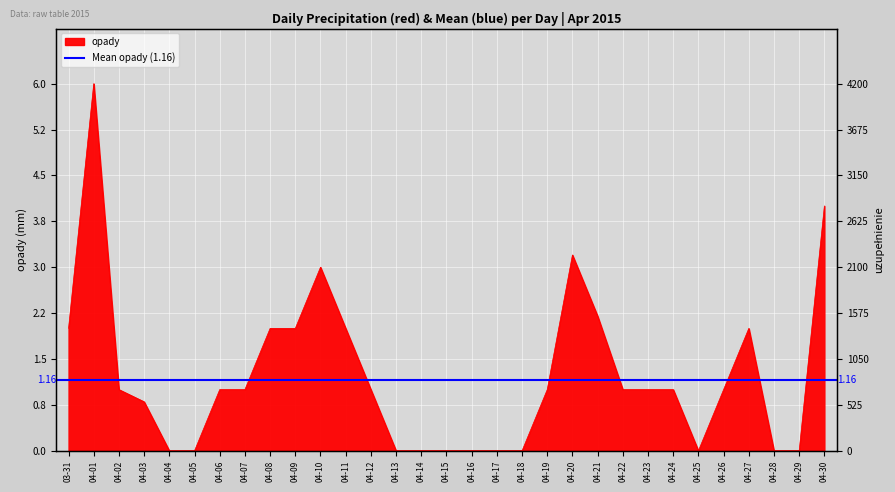

How many points are lower than both their immediate neighbors (excluding endpoints)?

1